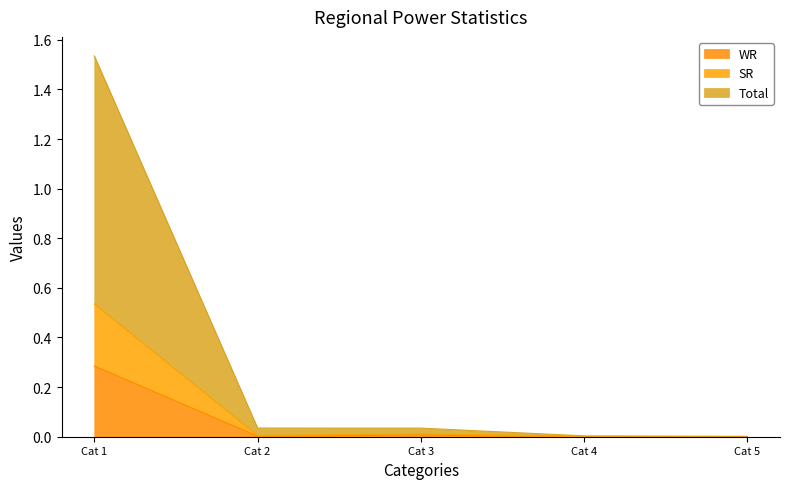

Reading right to left, transcribe all the data shown in this chart.

WR: 0.0	0.0	0.0	0.0	0.3
SR: 0.0	0.0	0.0	0.0	0.5
Total: 0.0	0.0	0.0	0.0	1.5